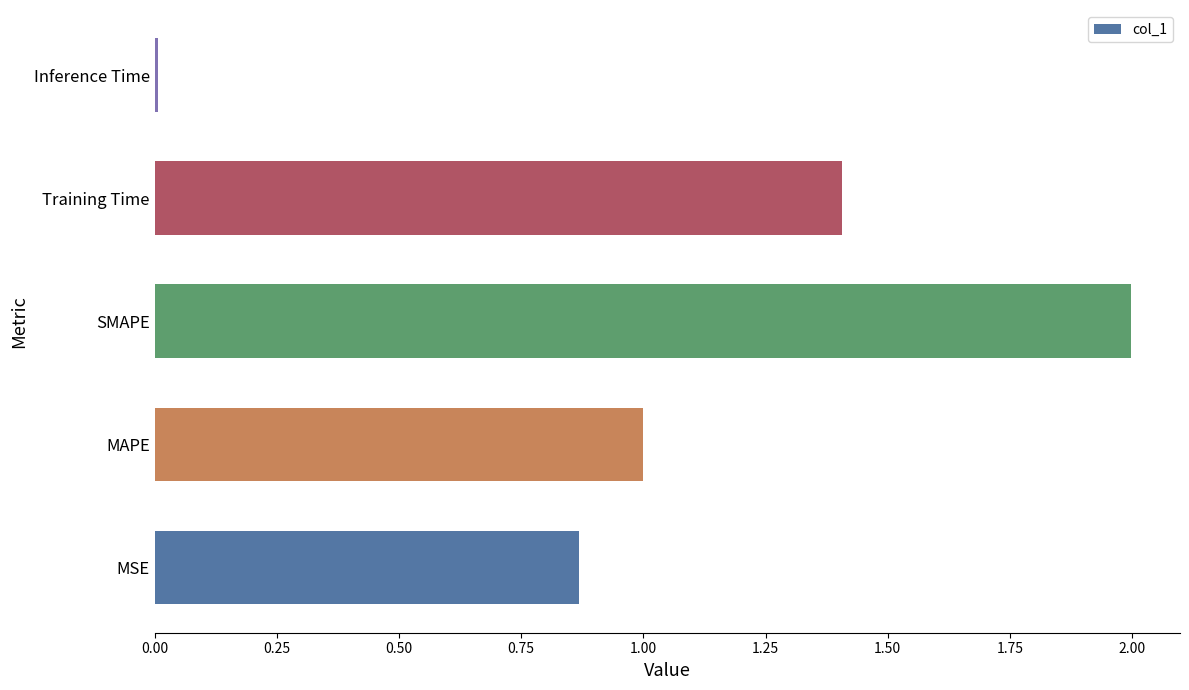

List the labels in order of value, largest first.

SMAPE, Training Time, MAPE, MSE, Inference Time